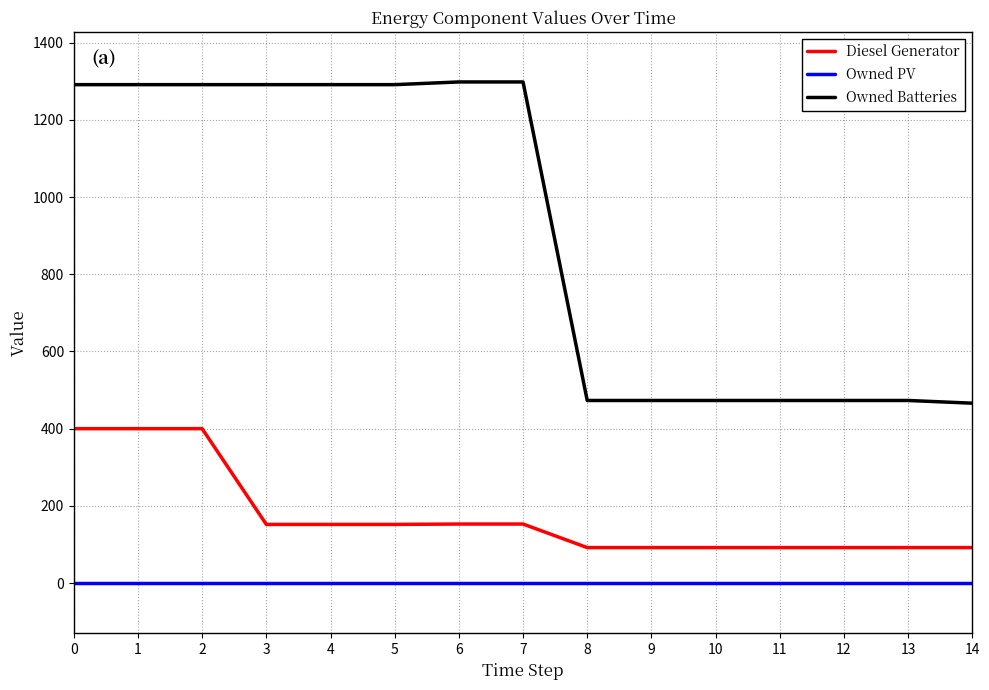

Which series has the widest spread of values?

Owned Batteries